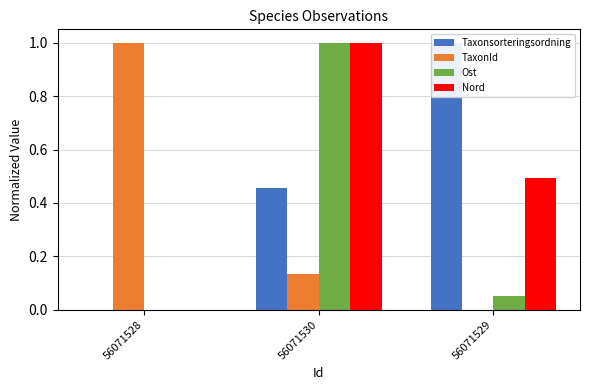

Reading left to right, list all the values displayed in this chart.

Taxonsorteringsordning: 56071528=0.0	56071530=0.5	56071529=1.0
TaxonId: 56071528=1.0	56071530=0.1	56071529=0.0
Ost: 56071528=0.0	56071530=1.0	56071529=0.1
Nord: 56071528=0.0	56071530=1.0	56071529=0.5